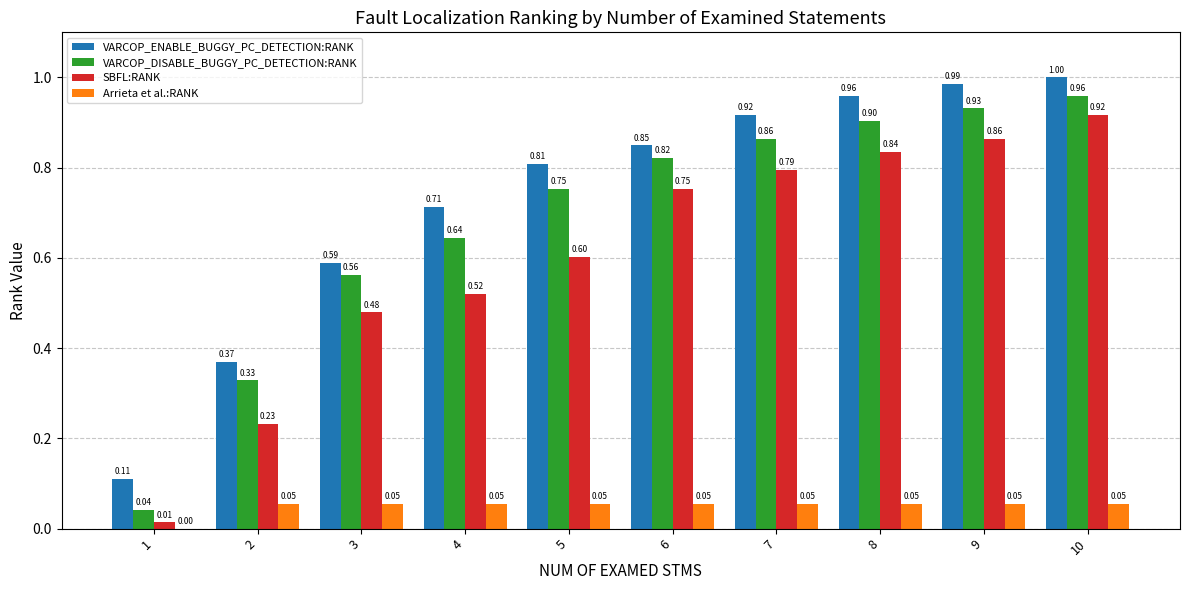

Which series changed the most between 1 and 6?

VARCOP_DISABLE_BUGGY_PC_DETECTION:RANK